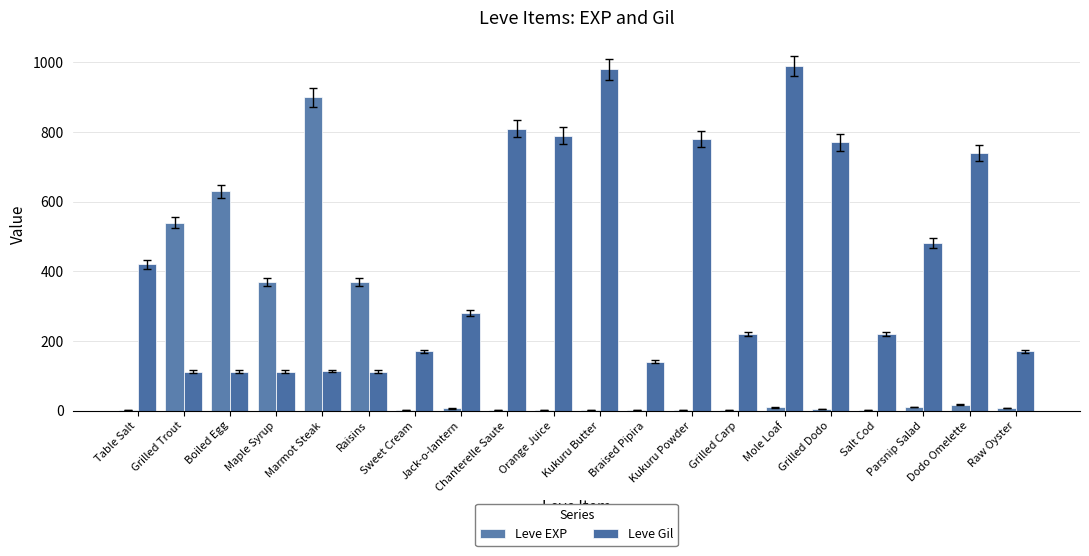

How many groups of bars are there?

20